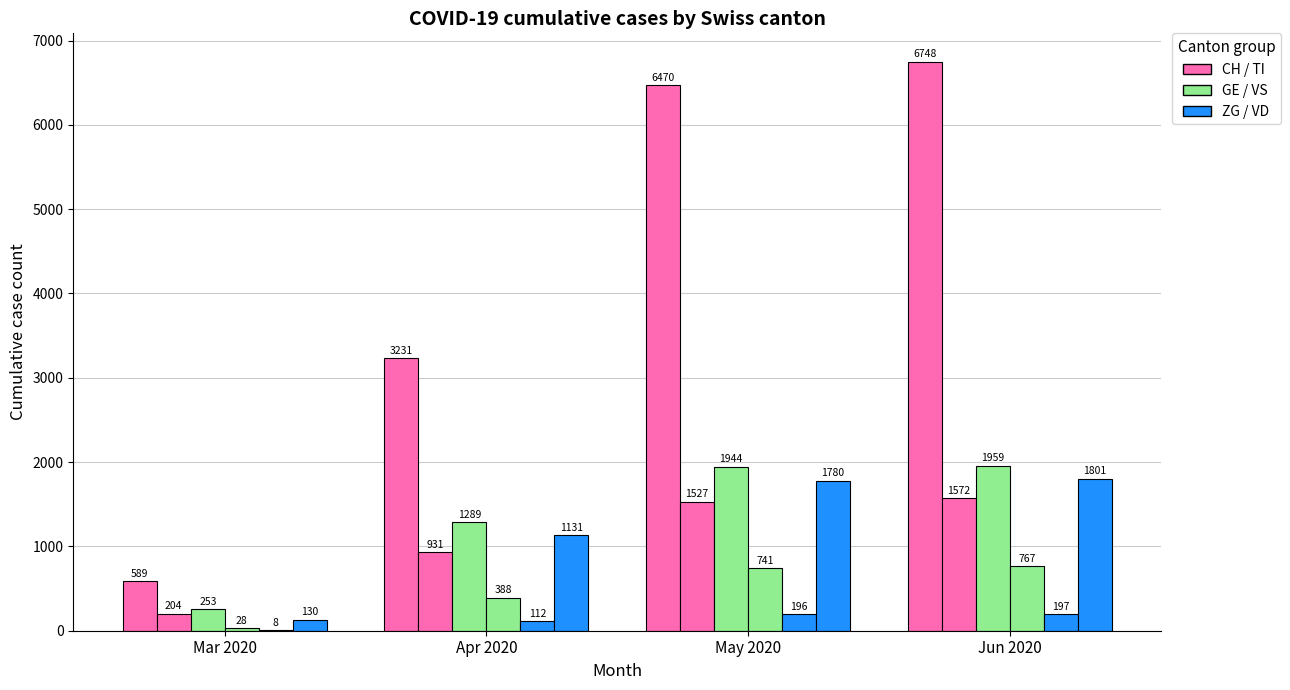

What is the label of the 2nd bar from the right?

May 2020